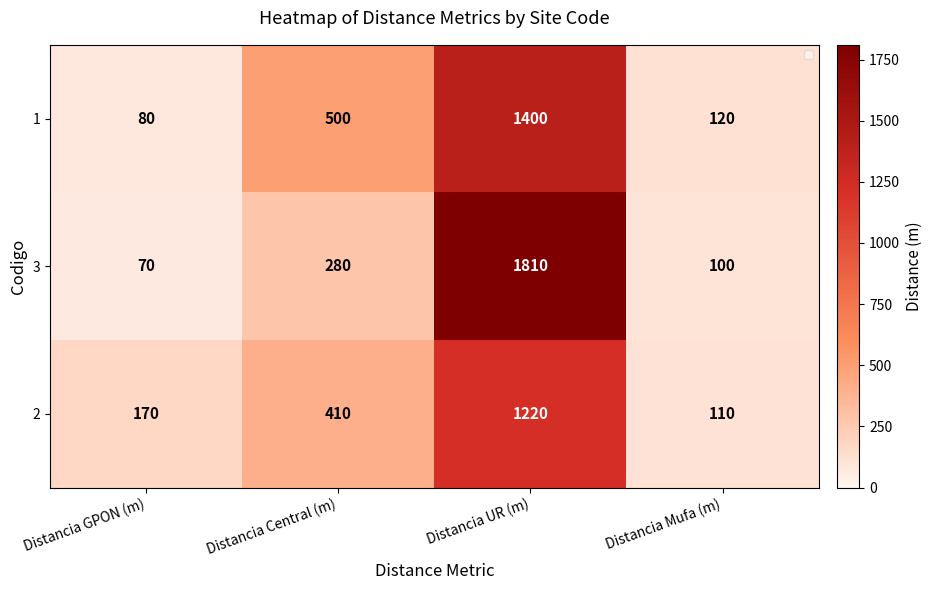

Rank the series at Distancia Mufa (m) from highest to lowest value.

1, 2, 3